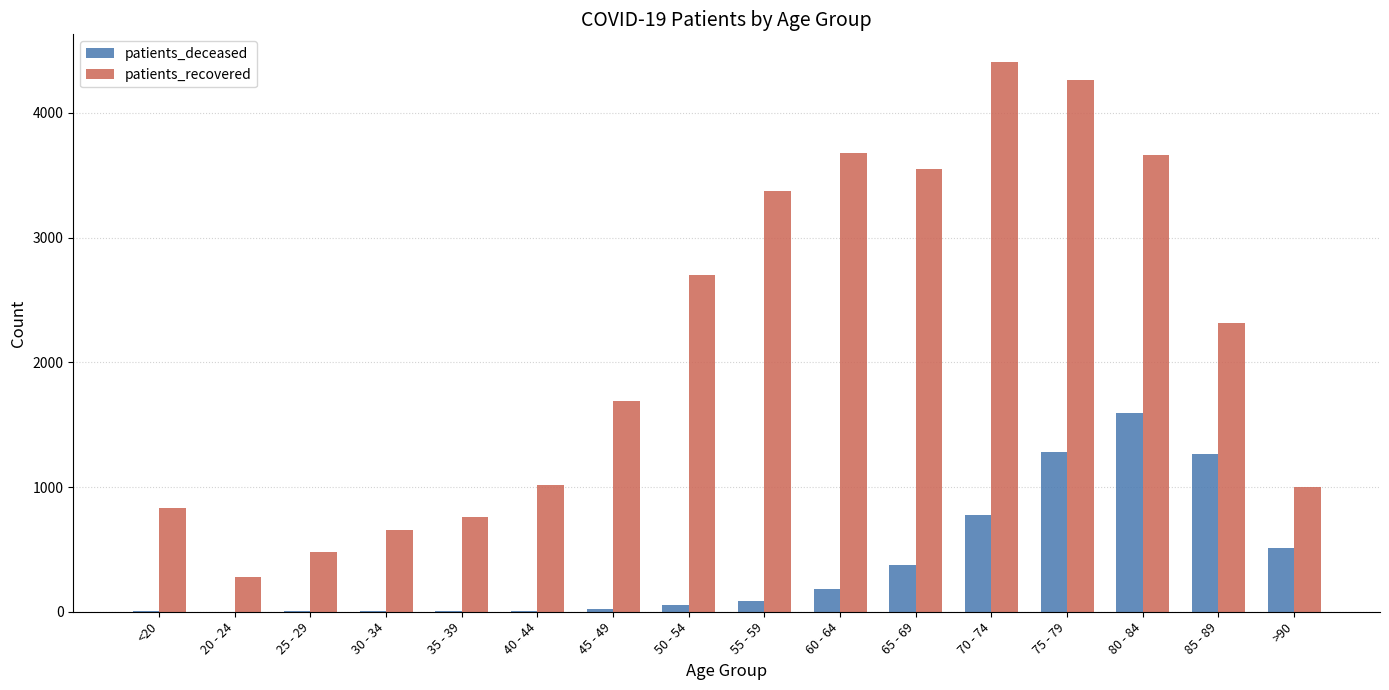

The value of patients_recovered at <20 is 1433. True or false?

False